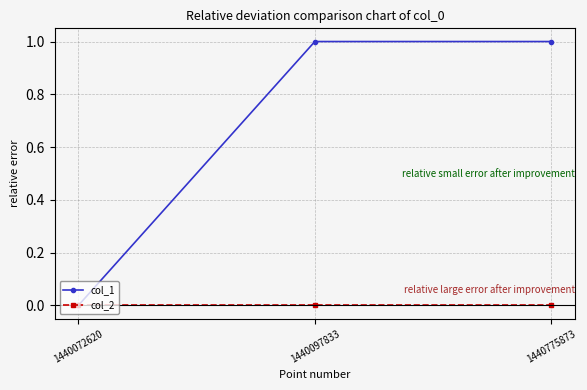

Reading left to right, list all the values displayed in this chart.

col_1: 0	1	1
col_2: 0	0	0